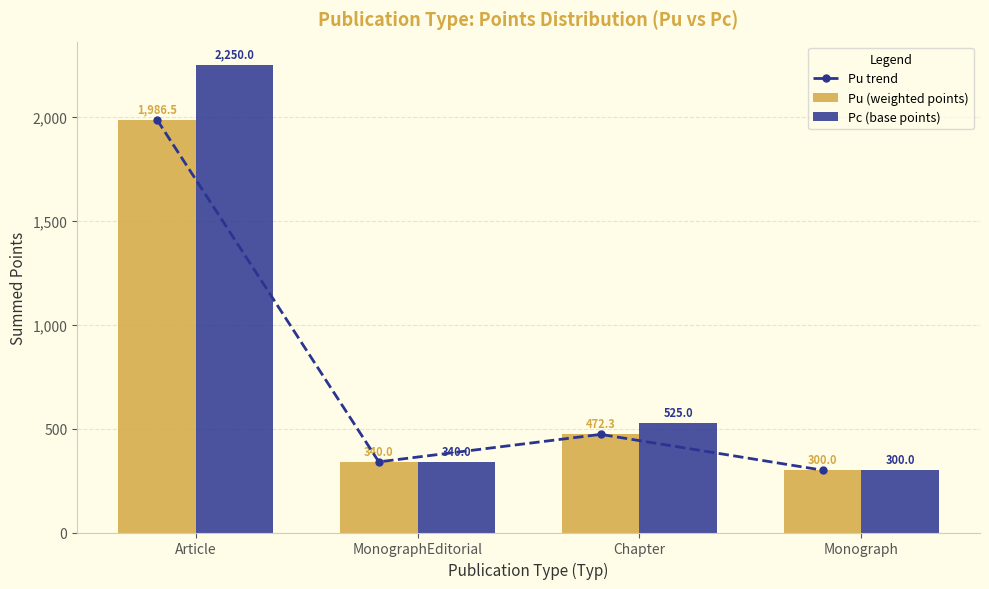

At which label does Pu (weighted points) first exceed 472?

Article